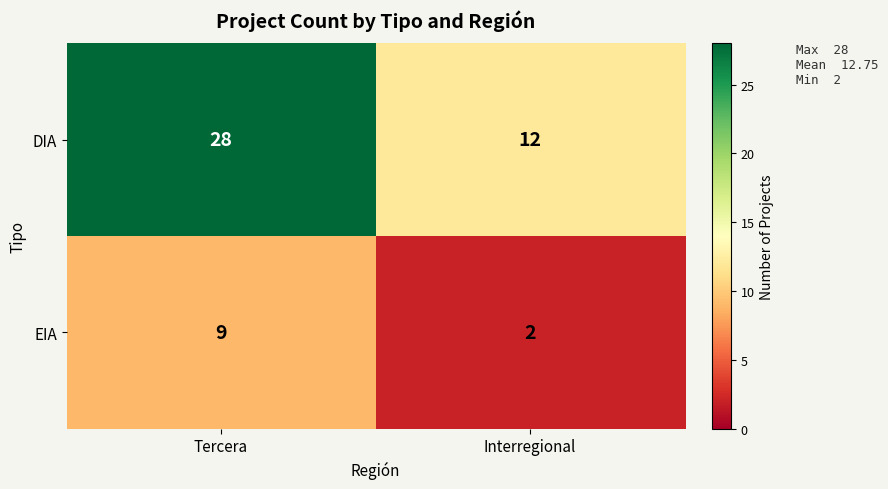

What is the maximum value shown in the chart?

28